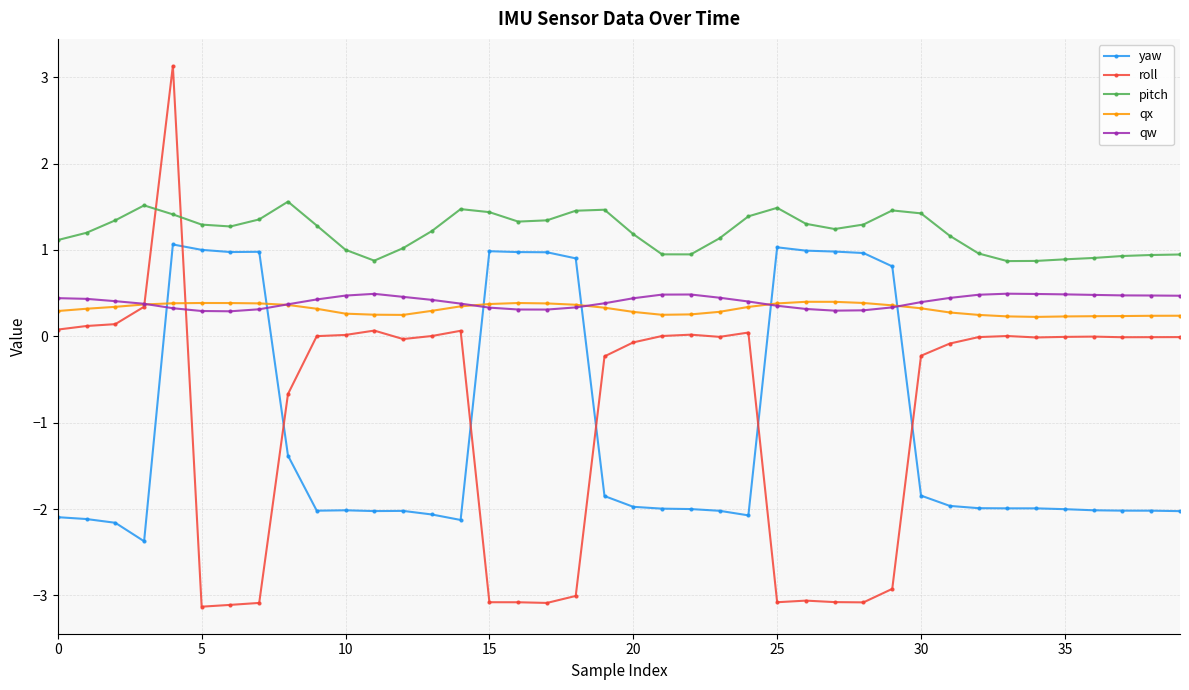

How many times do yaw and qw cross each other?

6